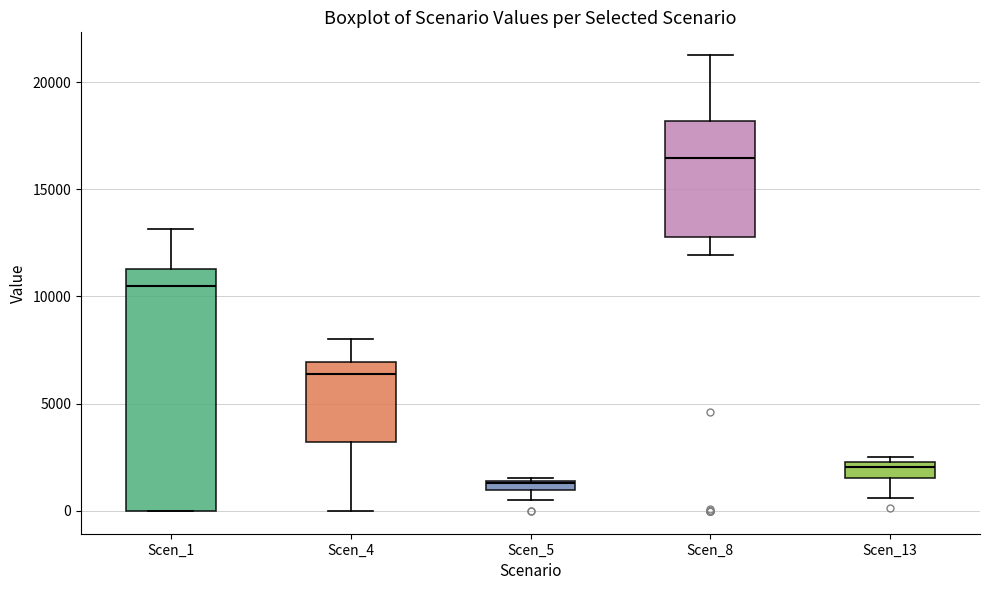

Which box's median line is the highest?

Scen_8